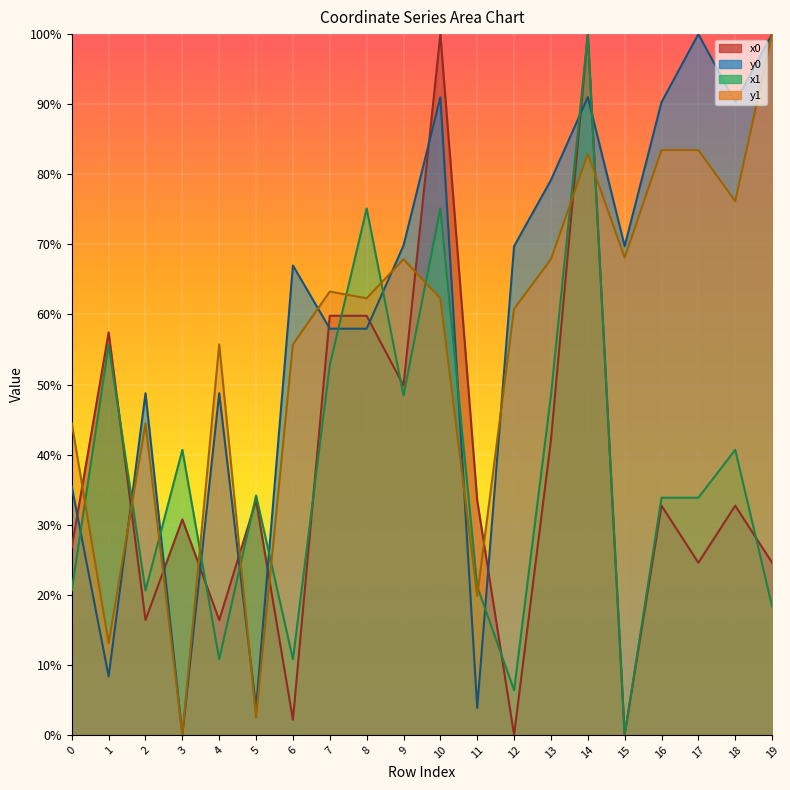

What is the total value across all series at 16?

240.3